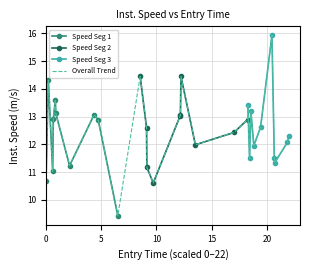

How many data points does each series have?

30